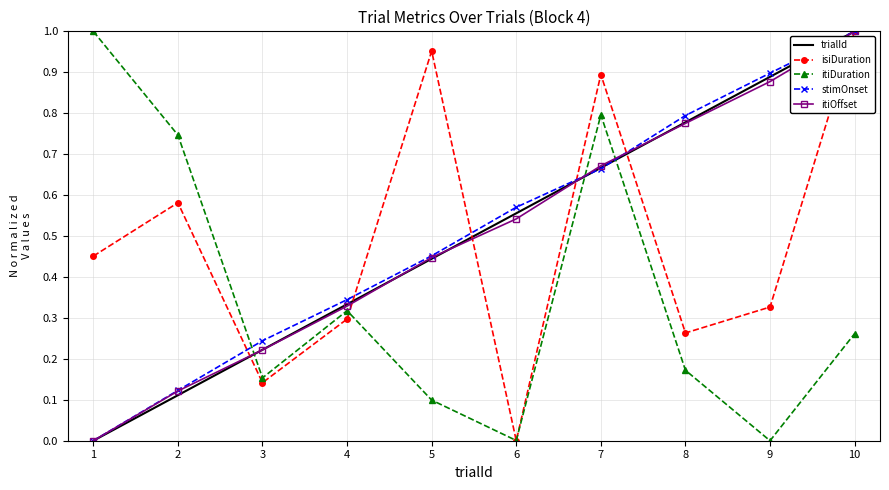

True or false: stimOnset has a value of 0.0 at 1.

True